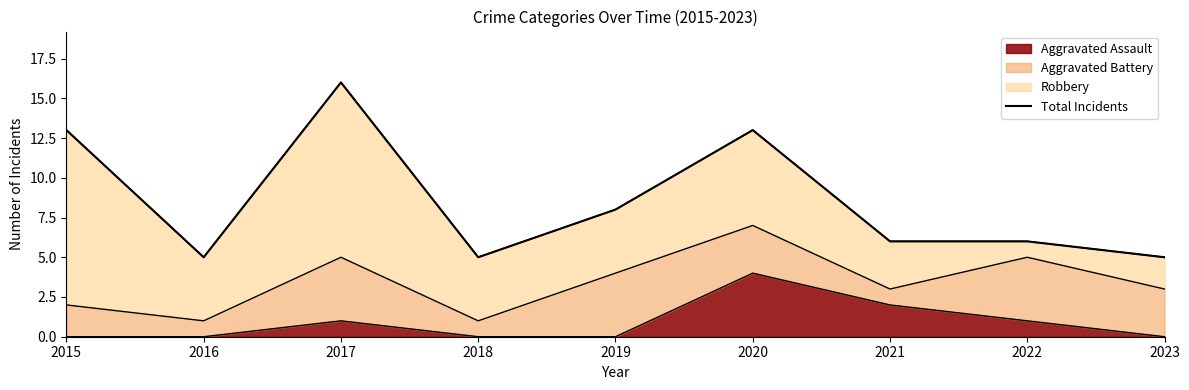

Where is the first local minimum?

2016